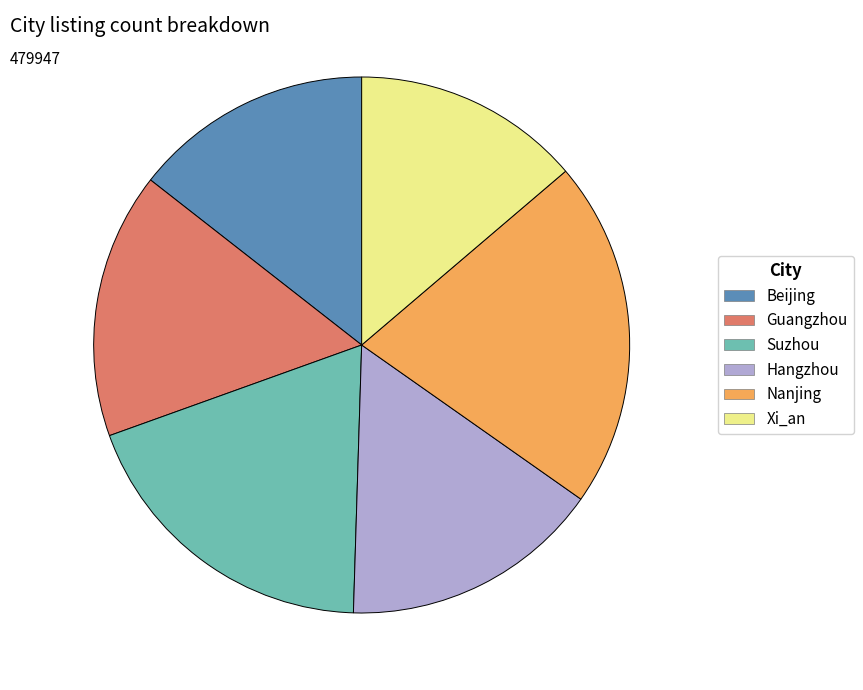

Is there a majority slice in this chart?

No